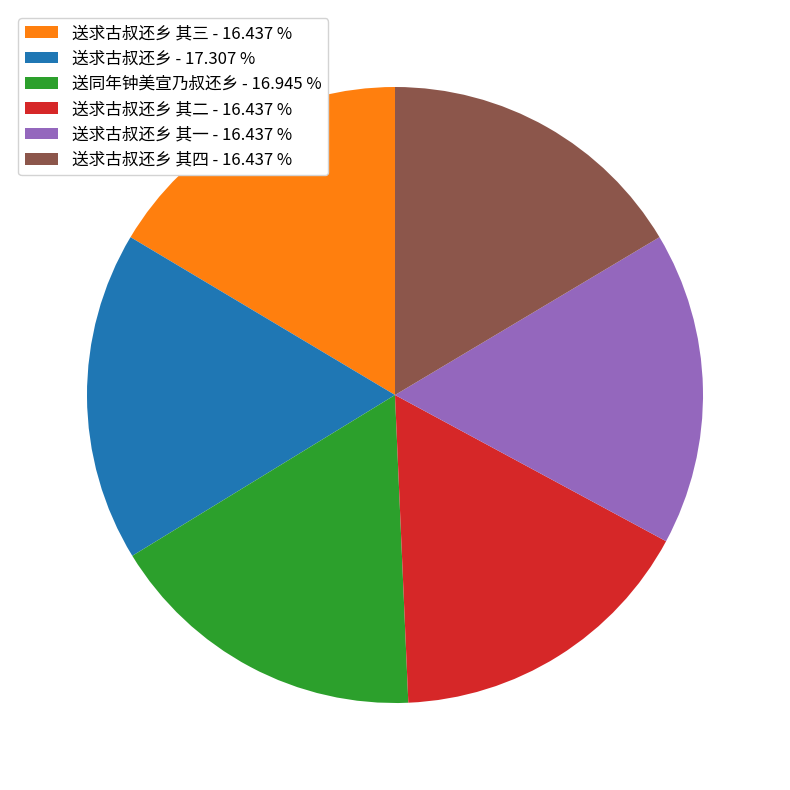

Is there any slice that represents more than half of the pie?

No